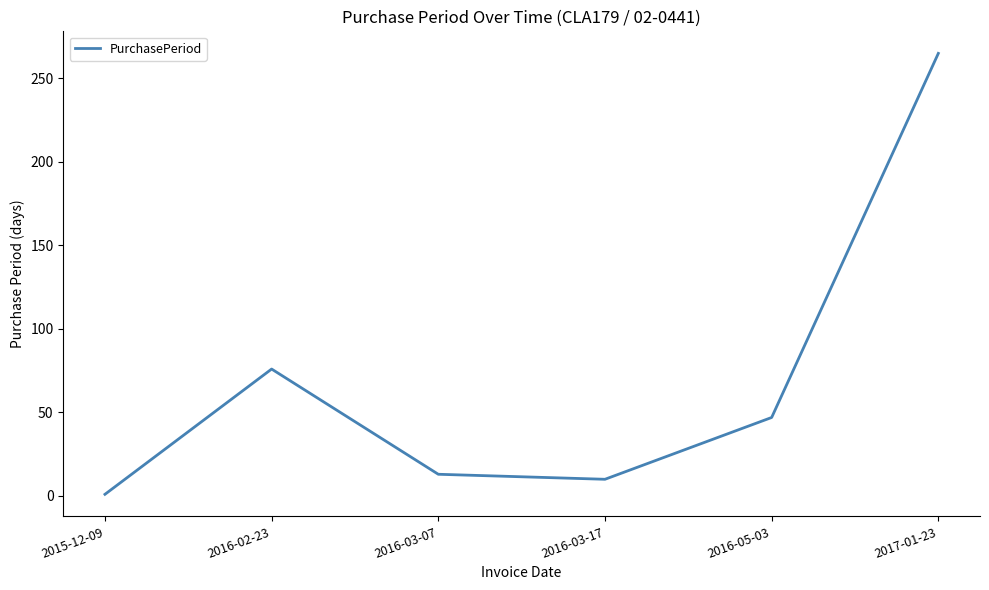

What is the average value?

69